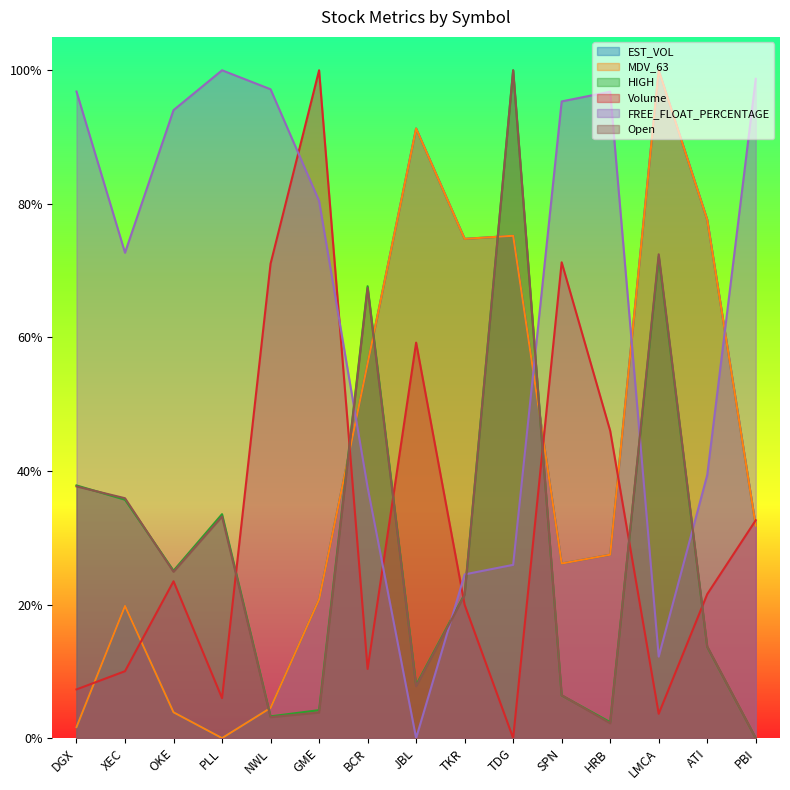

What is the label of the 4th point from the right?

HRB